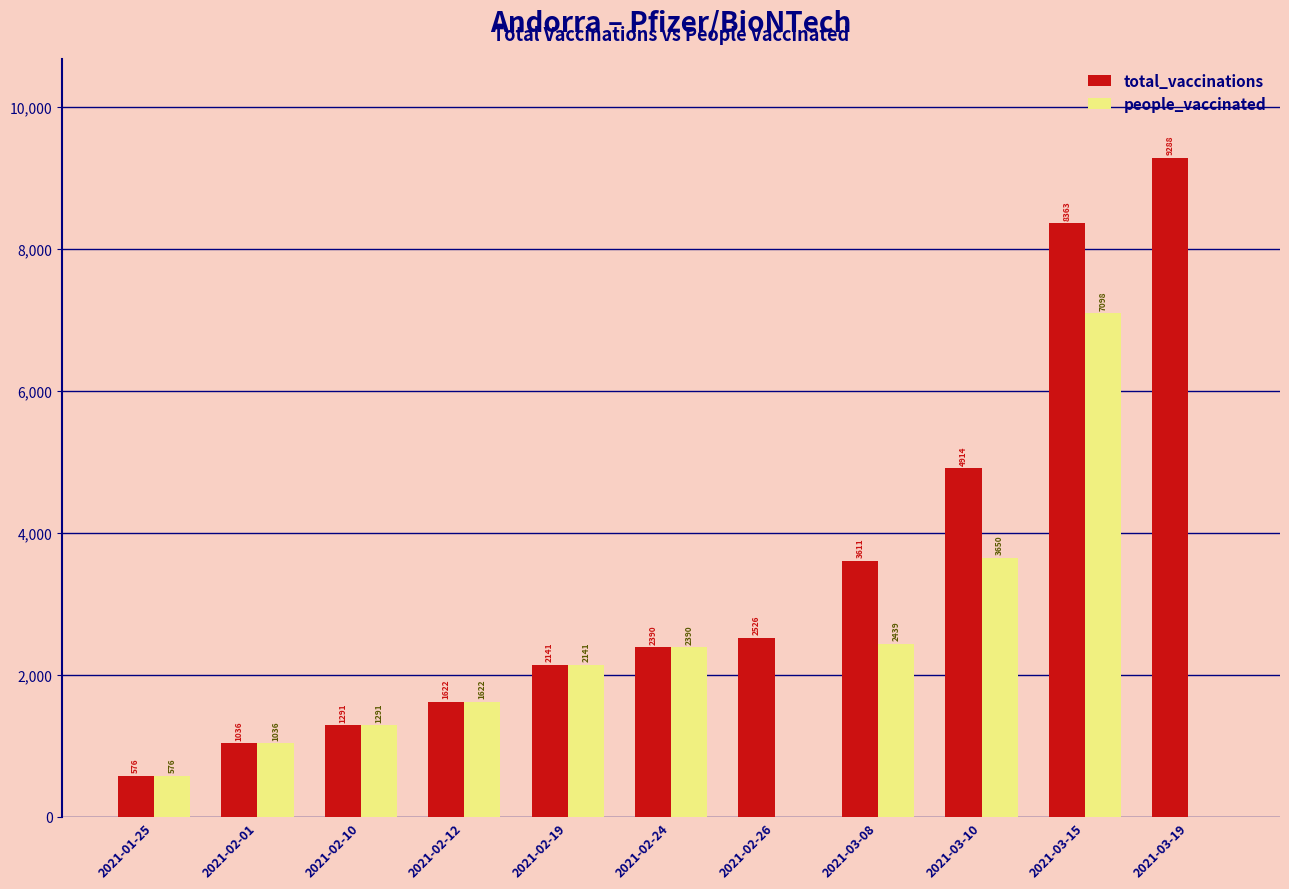

Are the bars horizontal?

No